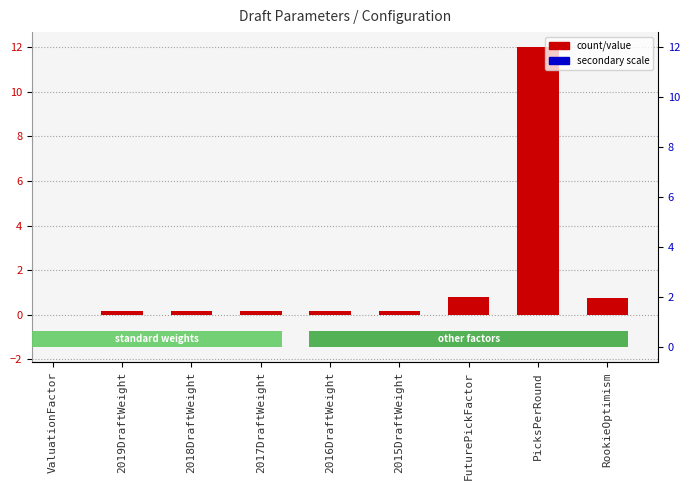

Reading left to right, list all the values displayed in this chart.

-0.0	0.2	0.2	0.2	0.2	0.2	0.8	12.0	0.8